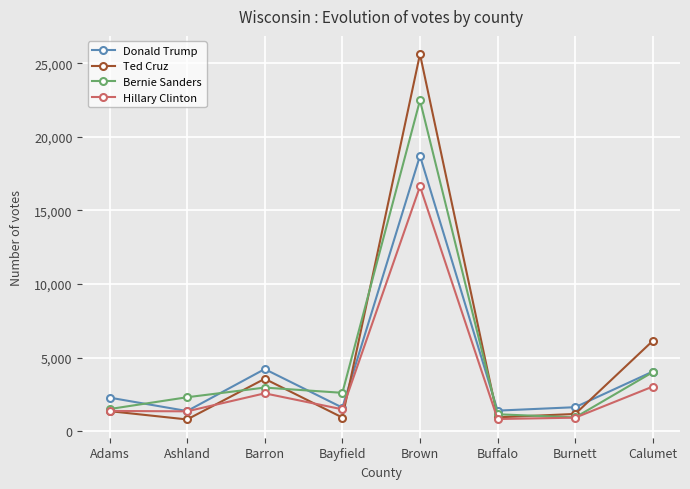

What is the spread (max minus min) of values at Brown?

8986